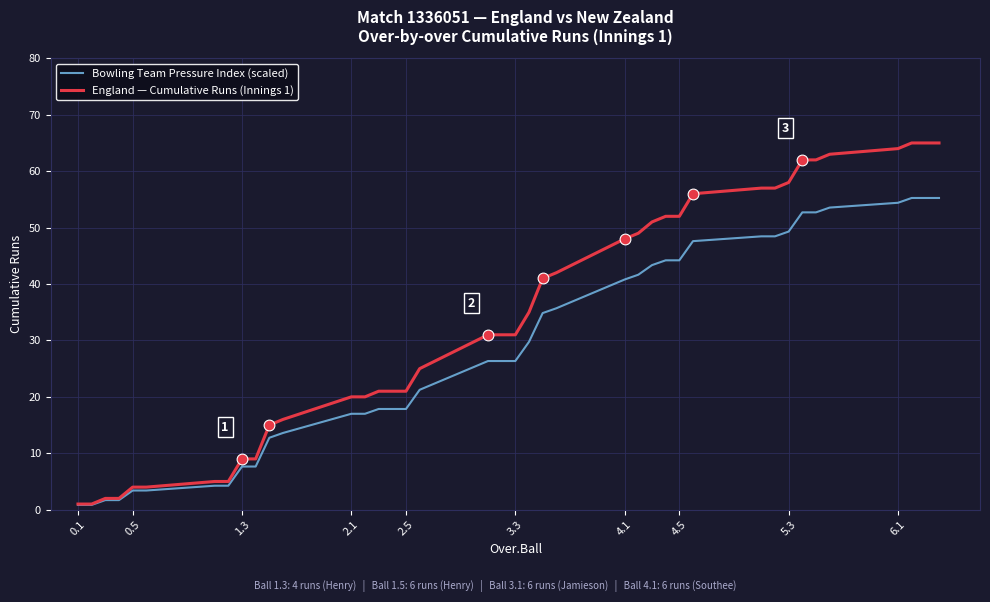

Which series has the largest total across all categories?

England — Cumulative Runs (Innings 1)